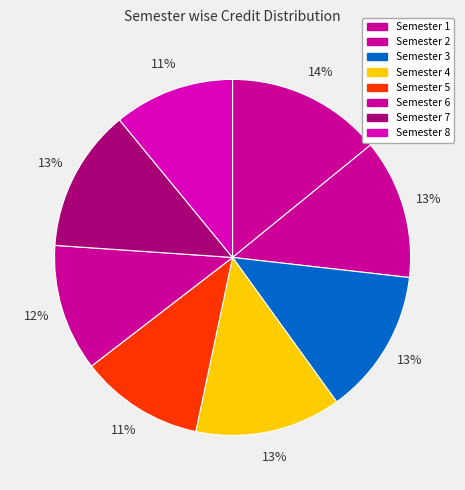

To the nearest percent, what percentage of the pie is Semester 4?

13%